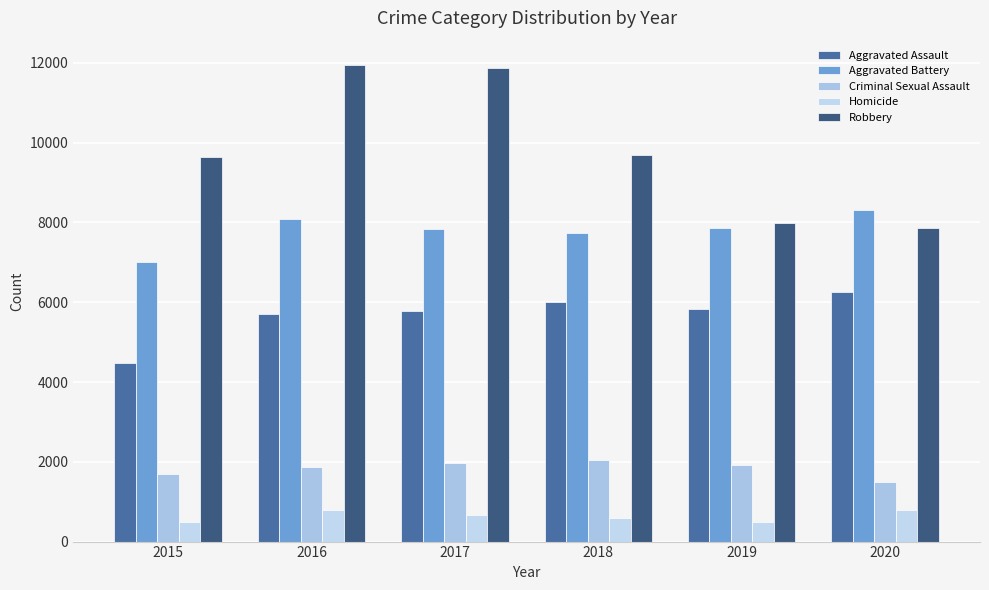

Rank the series by their maximum value, from highest to lowest.

Robbery, Aggravated Battery, Aggravated Assault, Criminal Sexual Assault, Homicide